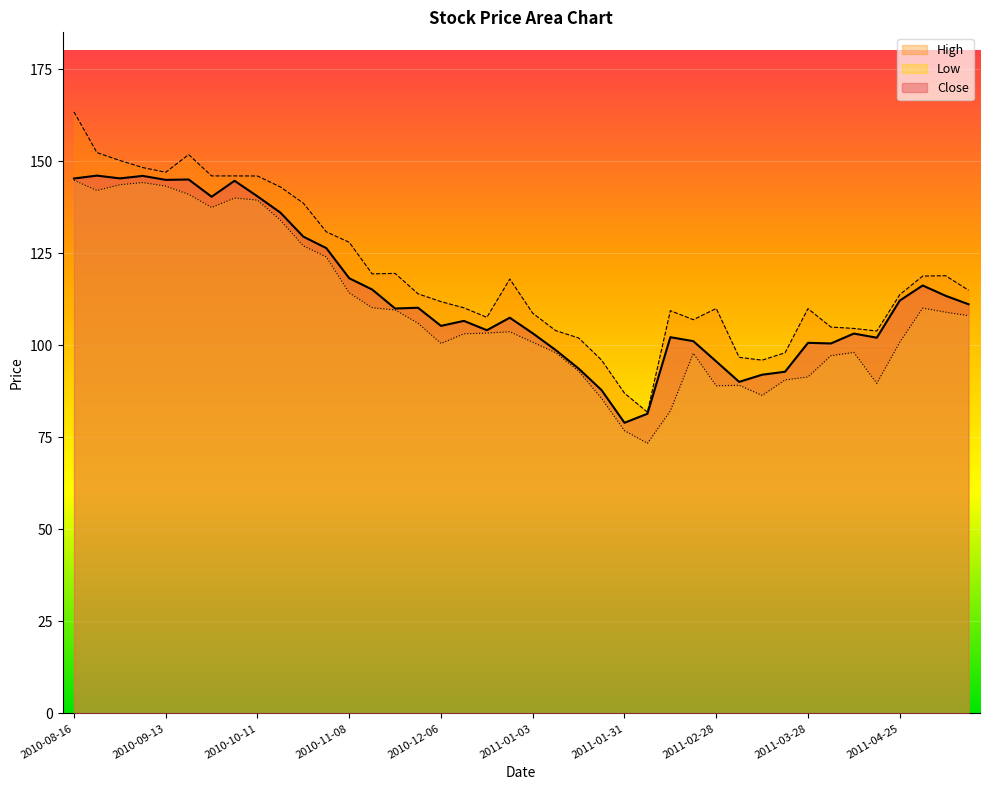

What is the approximate value of Low at 2011-04-25?

100.8